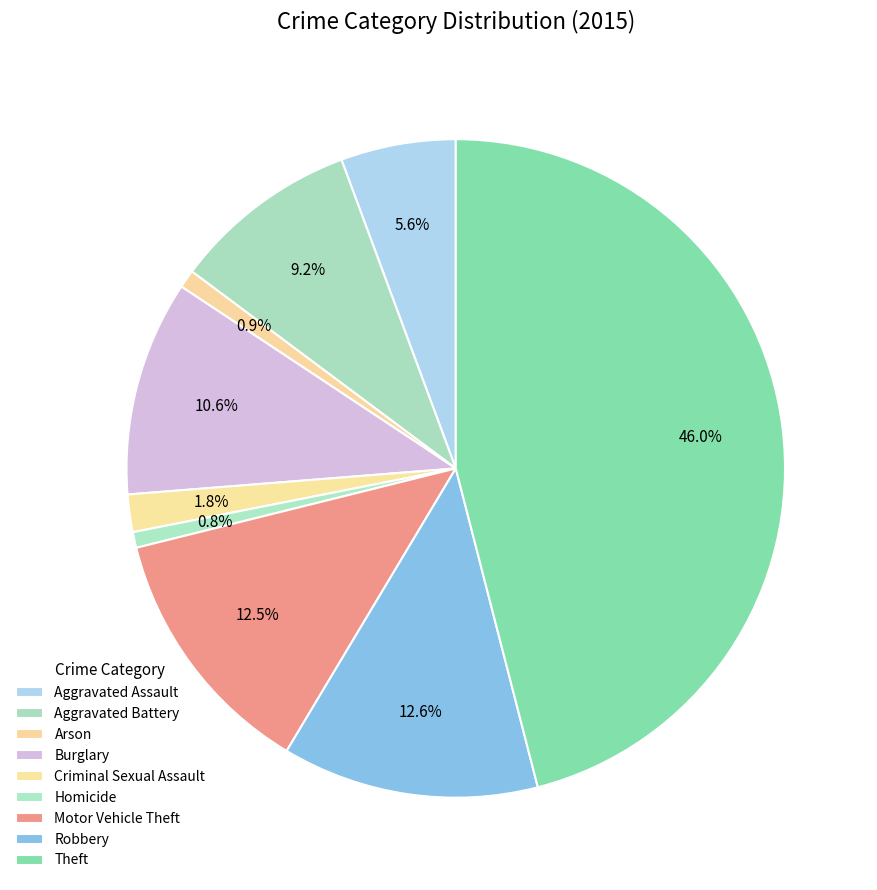

To the nearest percent, what is the difference between the largest and smallest slice percentages?

45%